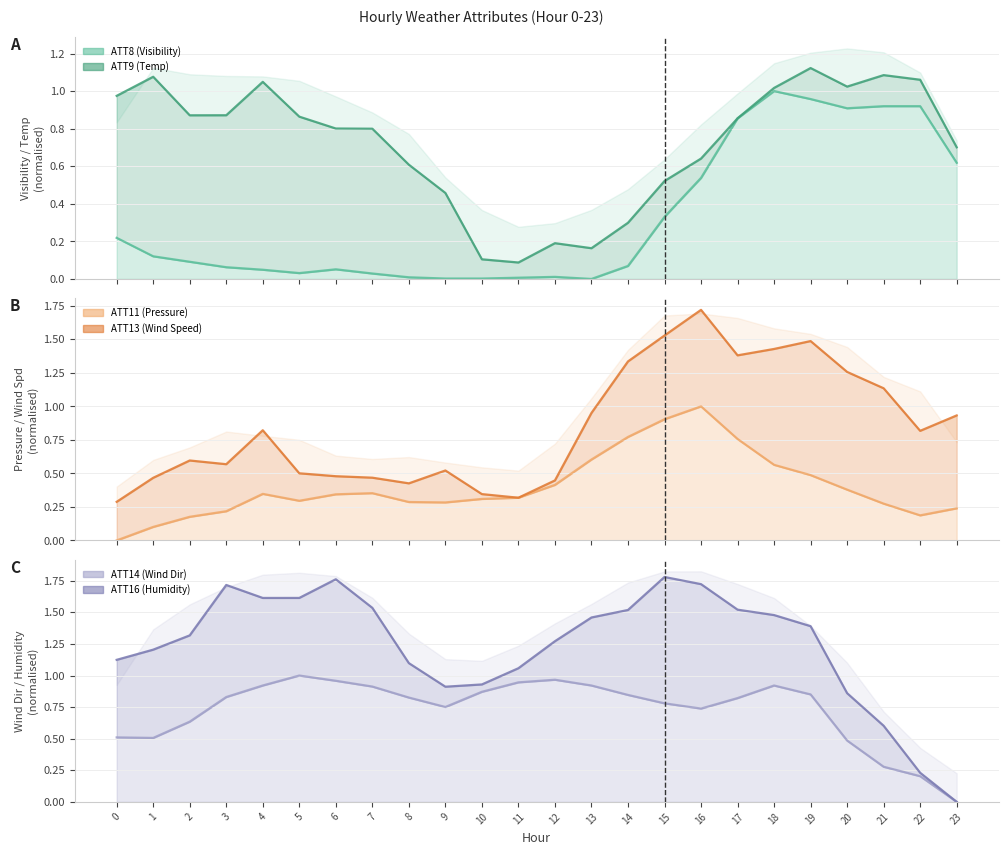

True or false: ATT11 (Pressure) has more than 1 interior local peaks.

True